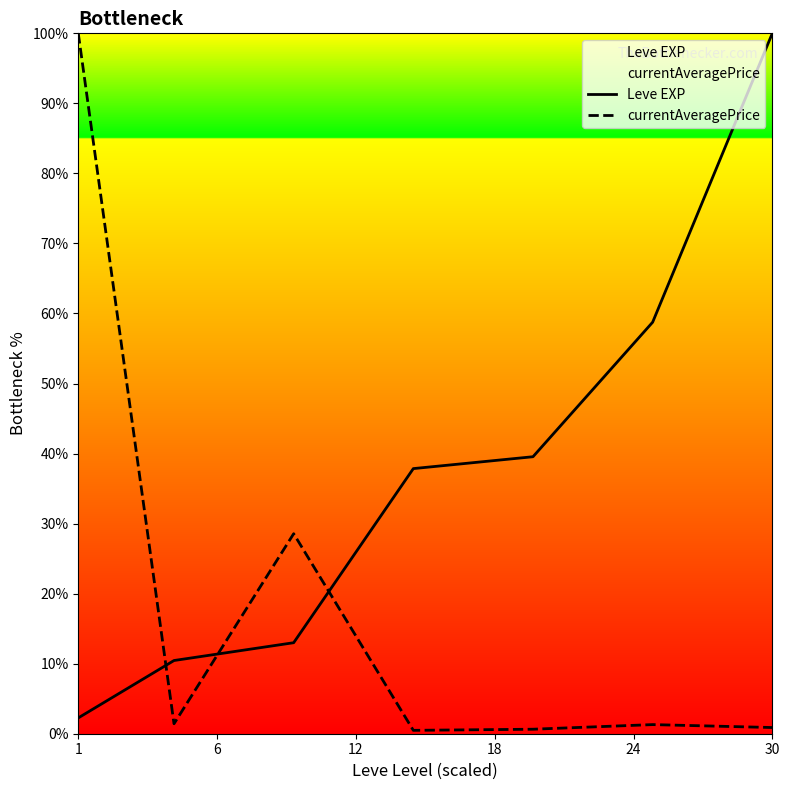

How many intersections are there between currentAveragePrice and Leve EXP?

3